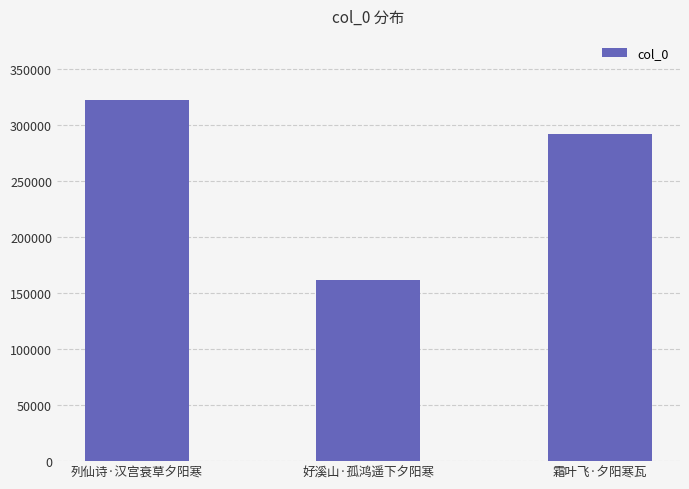

Are the bars grouped side by side (vs. stacked)?

No